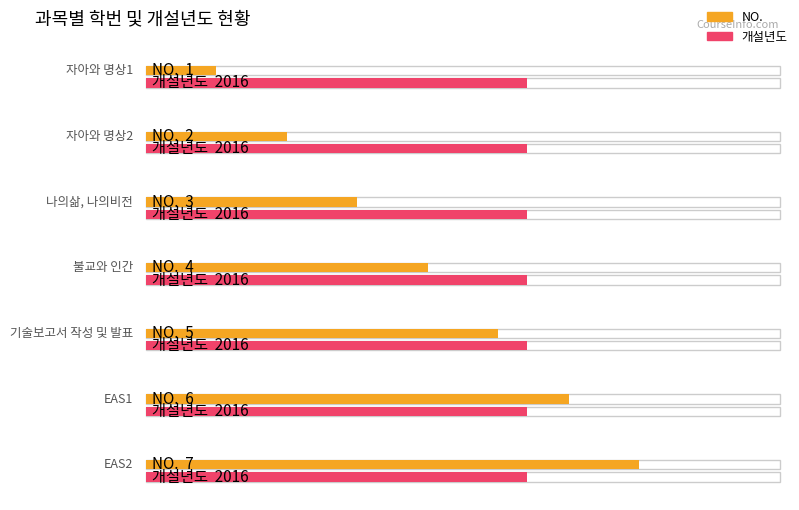

At which label is NO. closest to 4?

불교와 인간